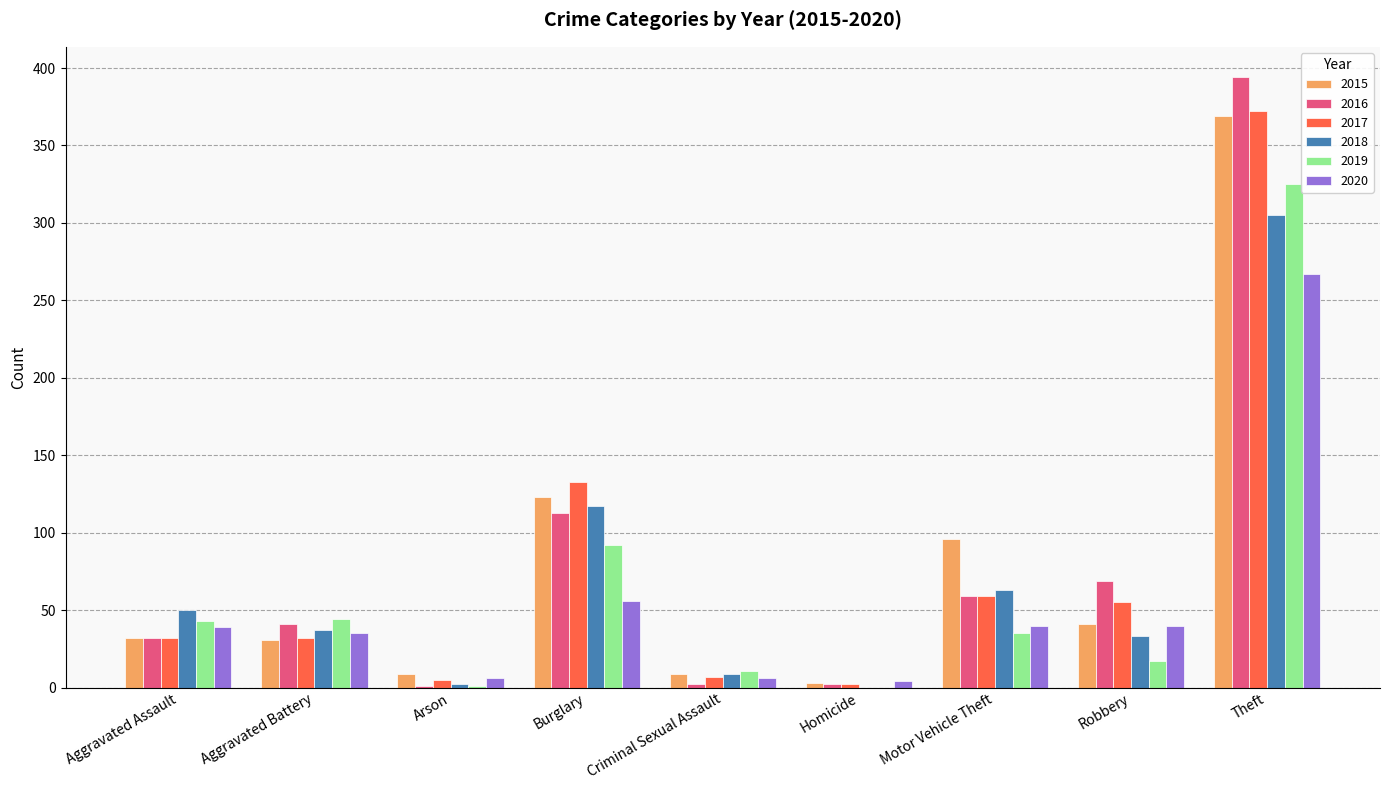

Is it true that 2015 equals 72 at Robbery?

False